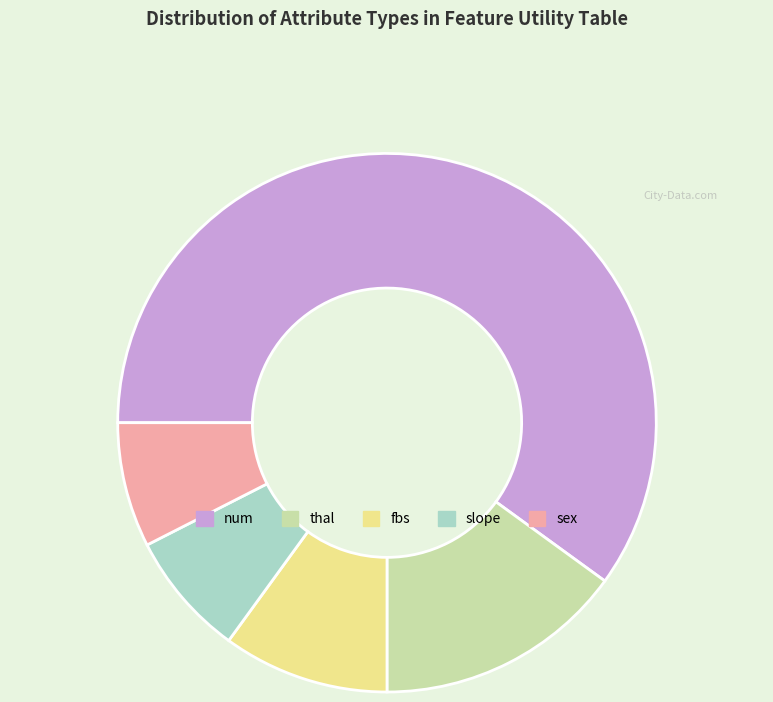

Do fbs and num together represent more than half of the pie?

Yes